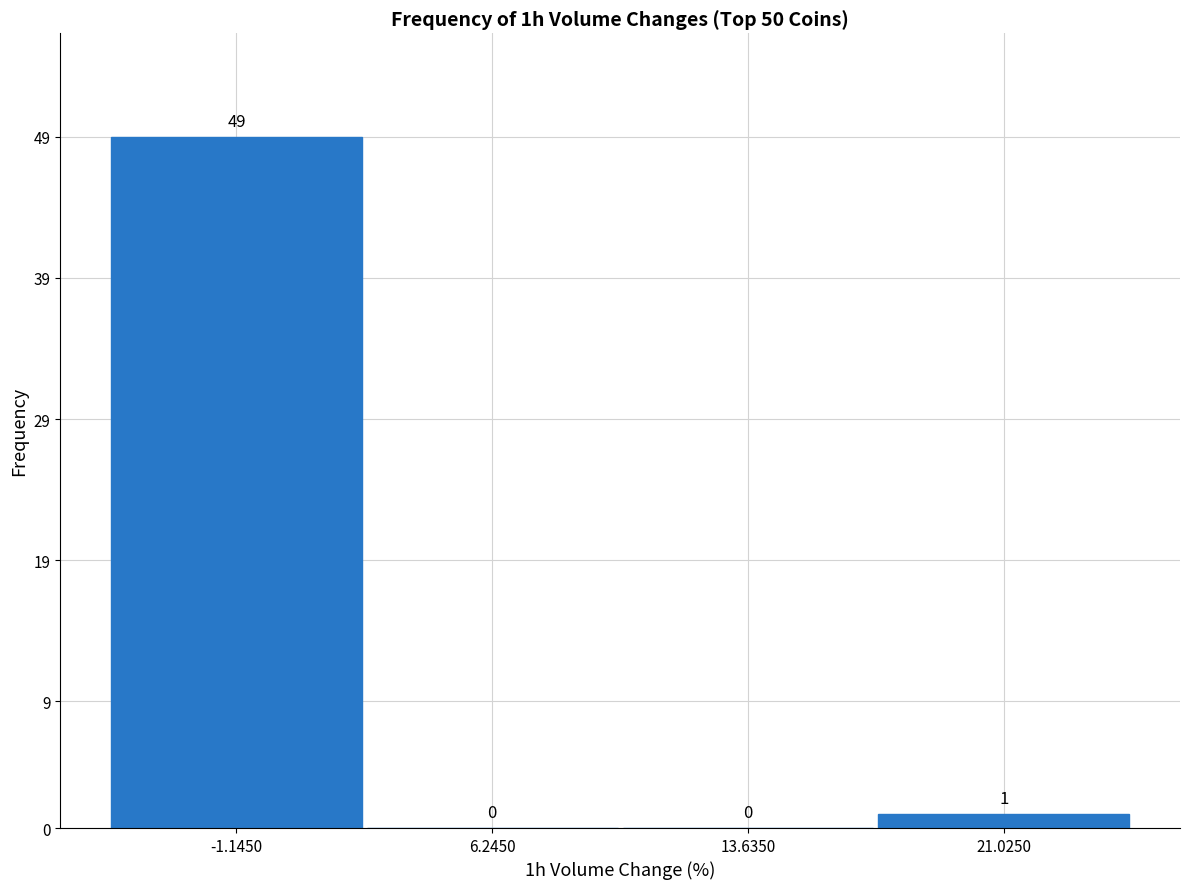

Reading left to right, list every bar in this chart as the range it spans on the x-axis followed by its height. The bar edges are not printed on the chart, so give them approximately, as read against the axis.

-5 to 3: 49
3 to 10: 0
10 to 17: 0
17 to 25: 1